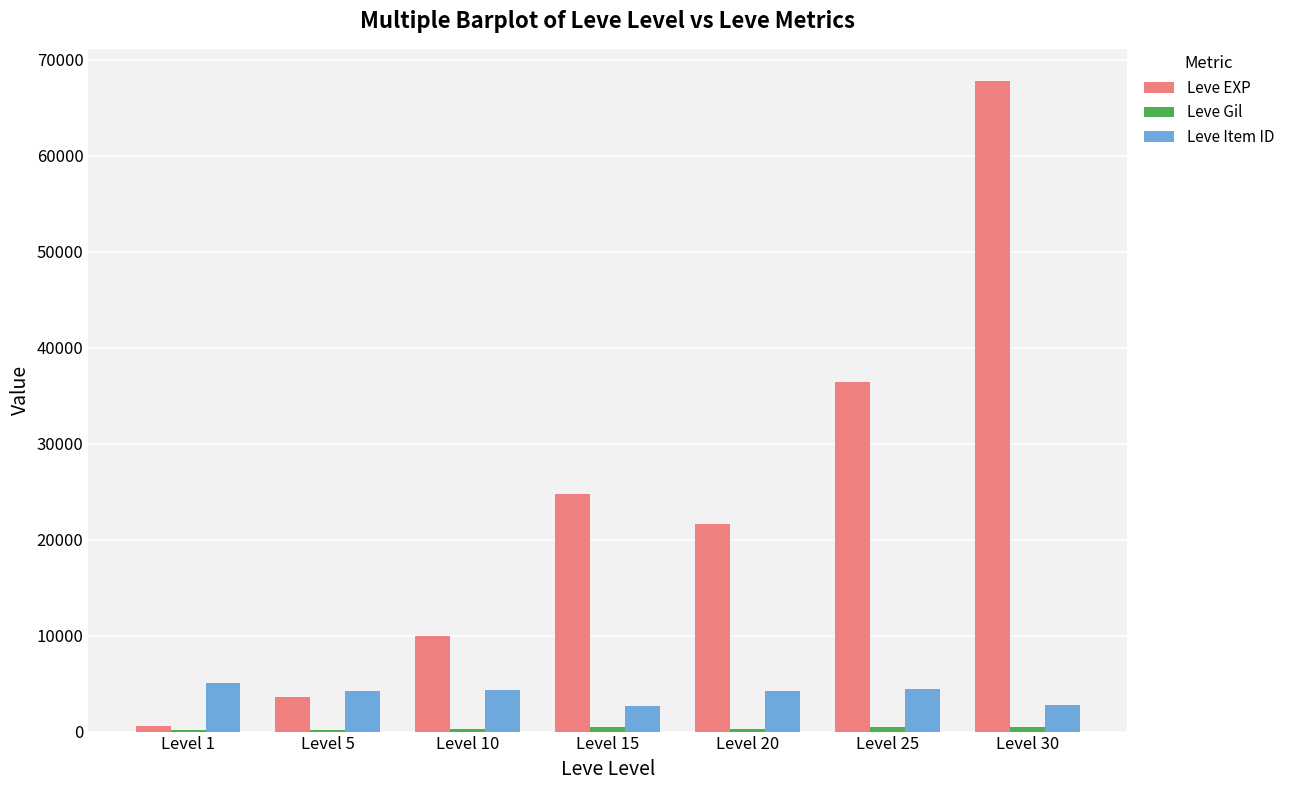

How many groups of bars are there?

7